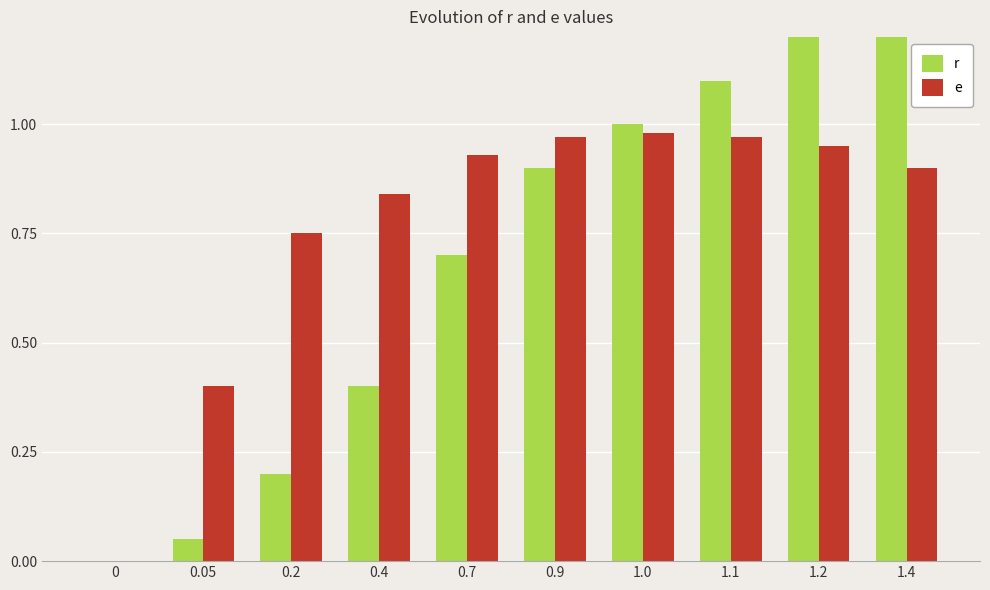

Which series has the largest range (max minus min)?

r